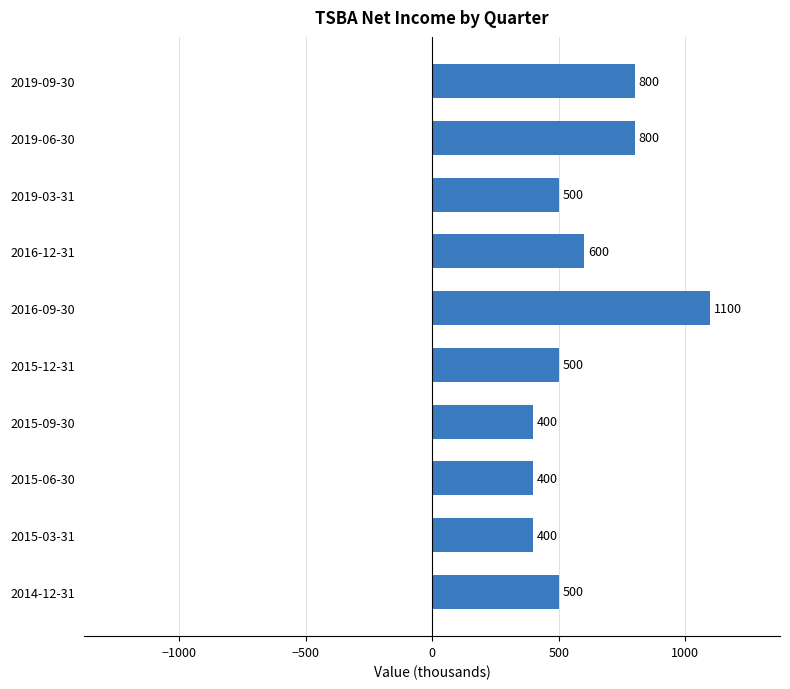

At which category does the chart reach its peak across all series?

2016-09-30